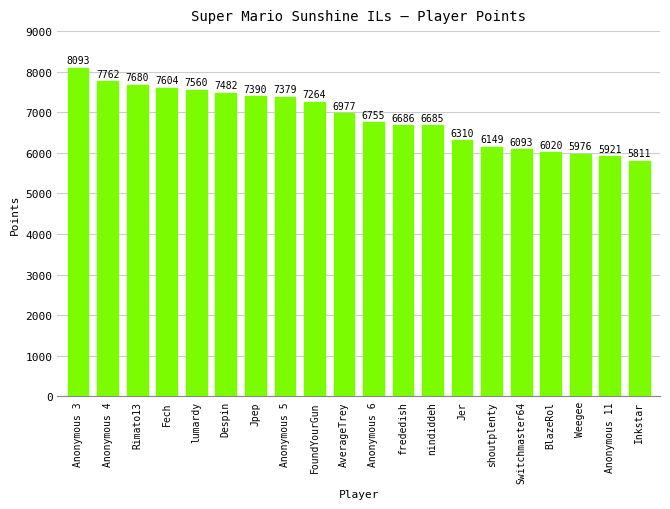

What is the greatest value displayed?

8093